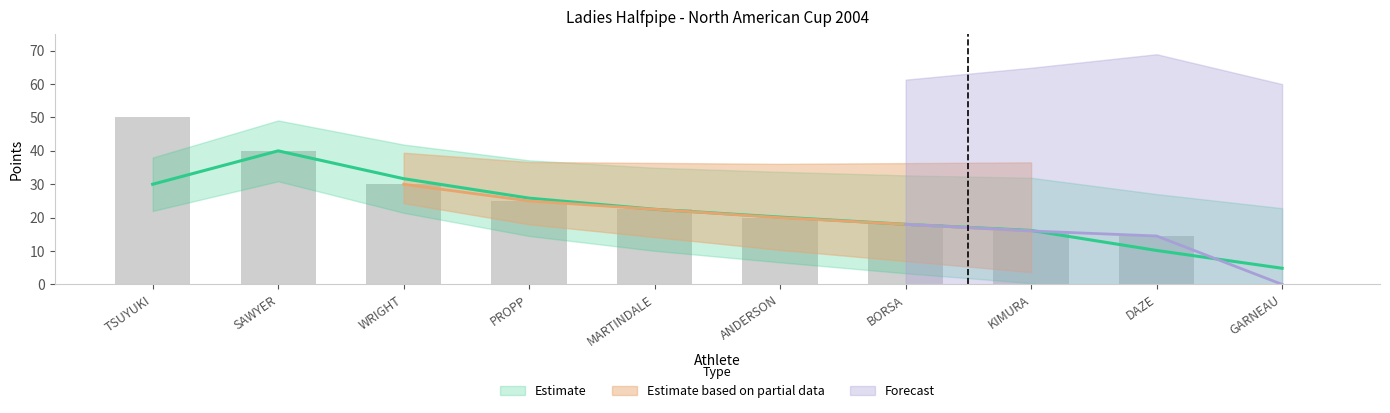

Is it true that the value at BORSA is 18.0?

True